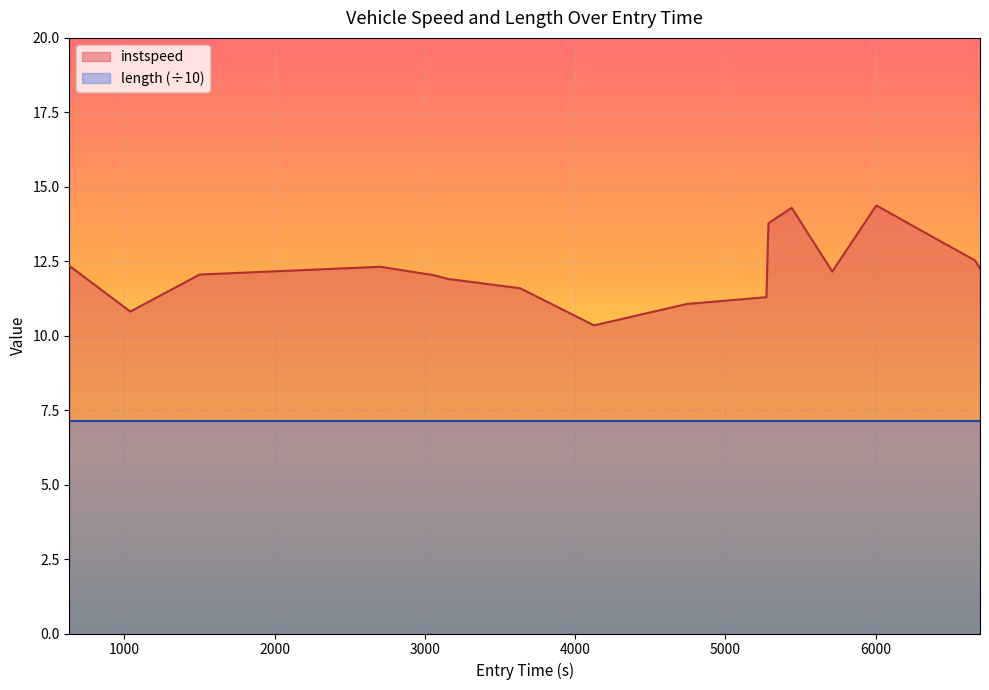

What is the label of the 13th point from the left?

5711.680486237482